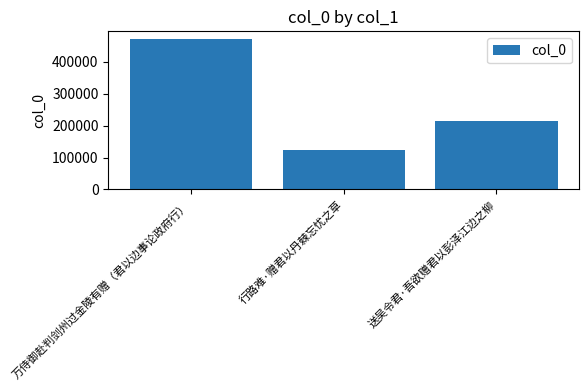

At which label is the value closest to 297294?

送吴令君·吾欲赠君以彭泽江边之柳